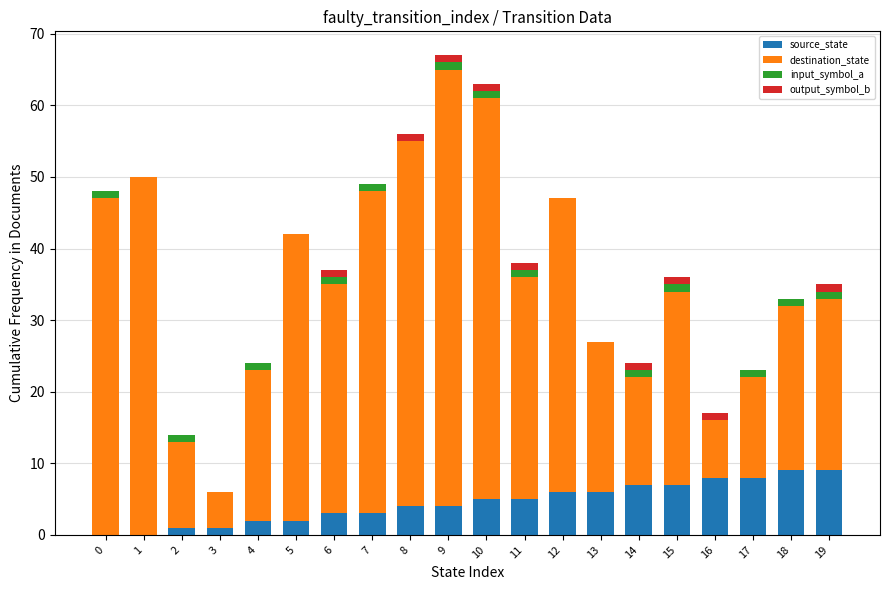

Are the bars horizontal?

No